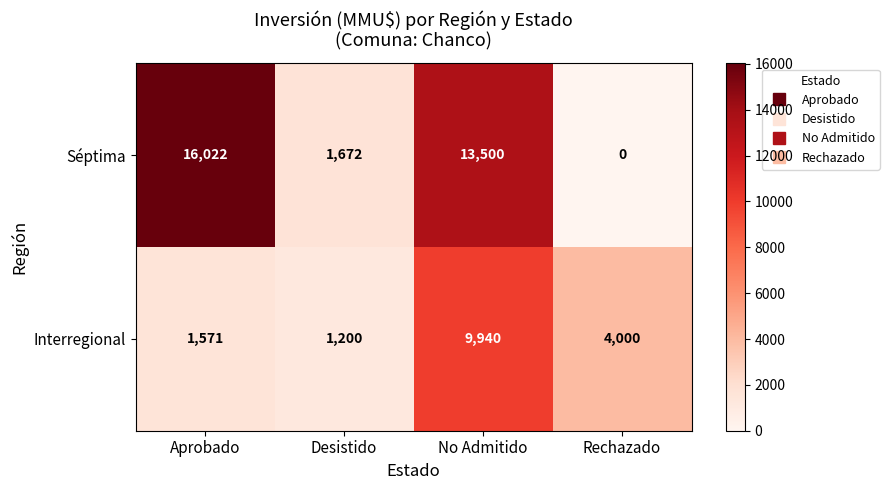

What is the sum of the Interregional values at Aprobado and No Admitido?

11511